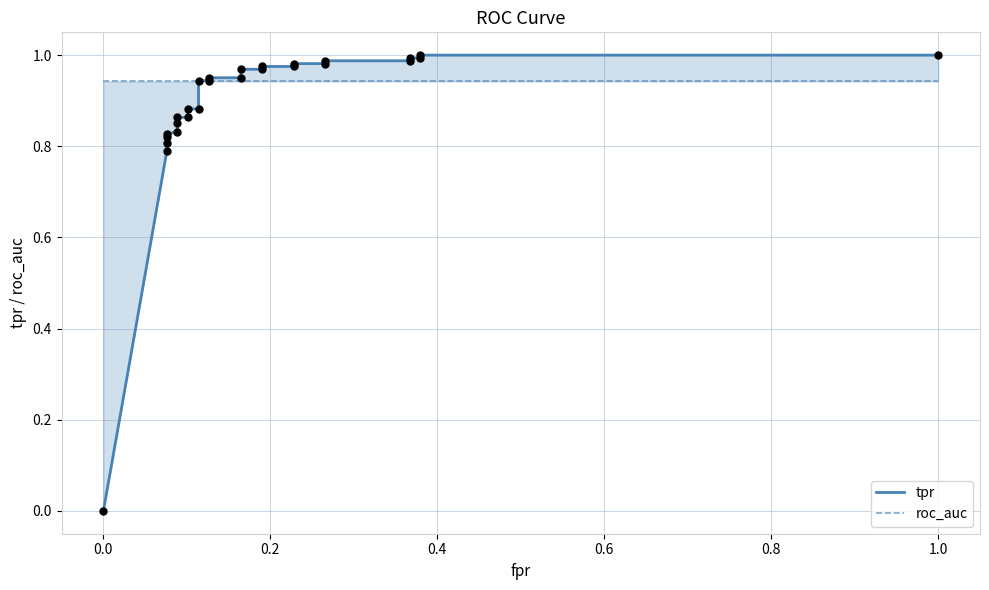

Which series has the largest total across all categories?

roc_auc